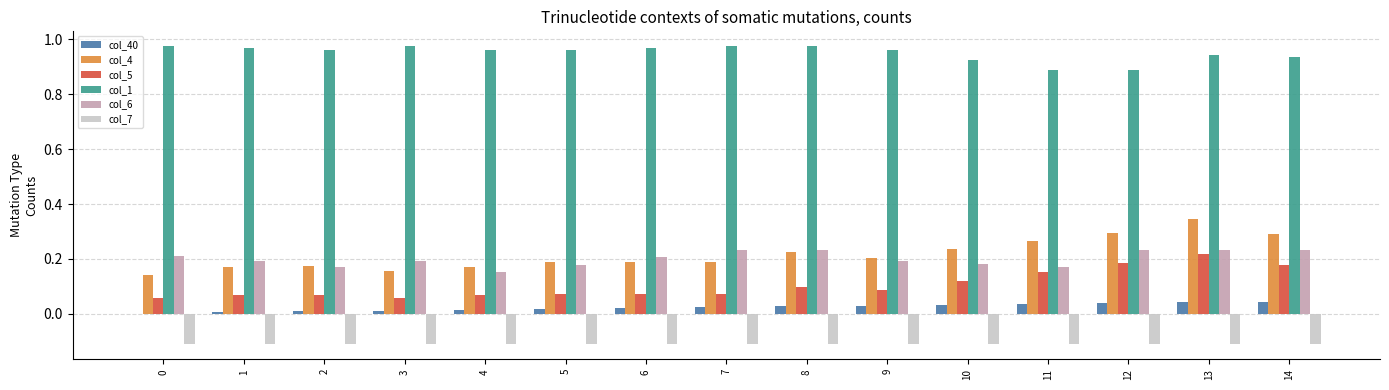

The col_4 series shows 0.0 at 7. True or false?

False